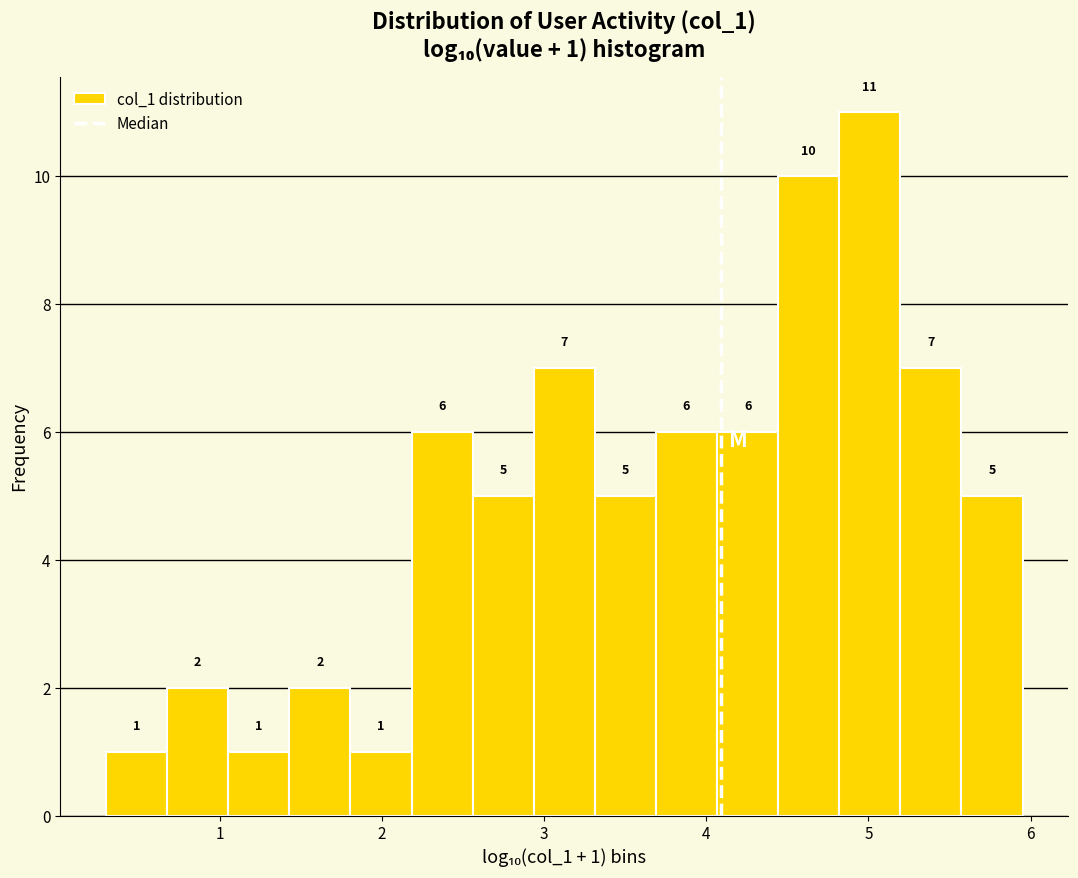

Around what value on the x-axis is the tallest bar? Give the approximate position of its centre, as read against the axis.

5.0